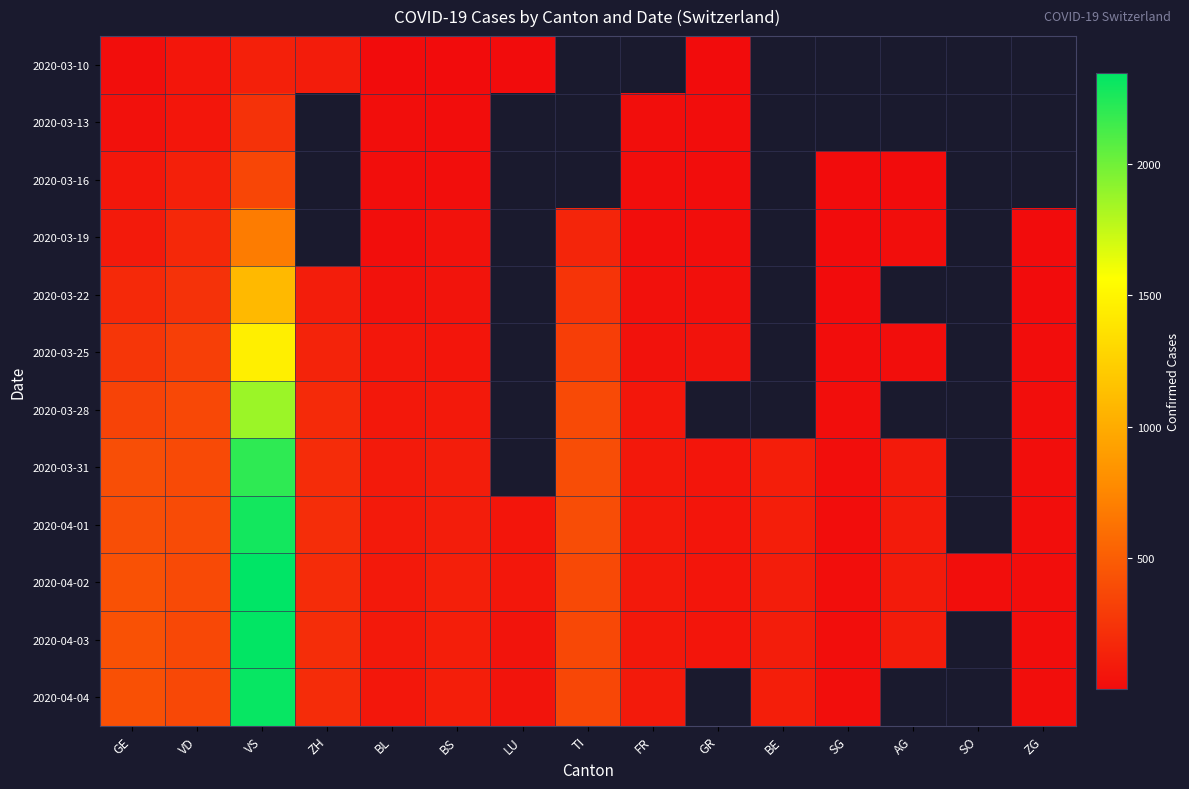

At which label does 2020-03-28 reach its minimum?

ZG